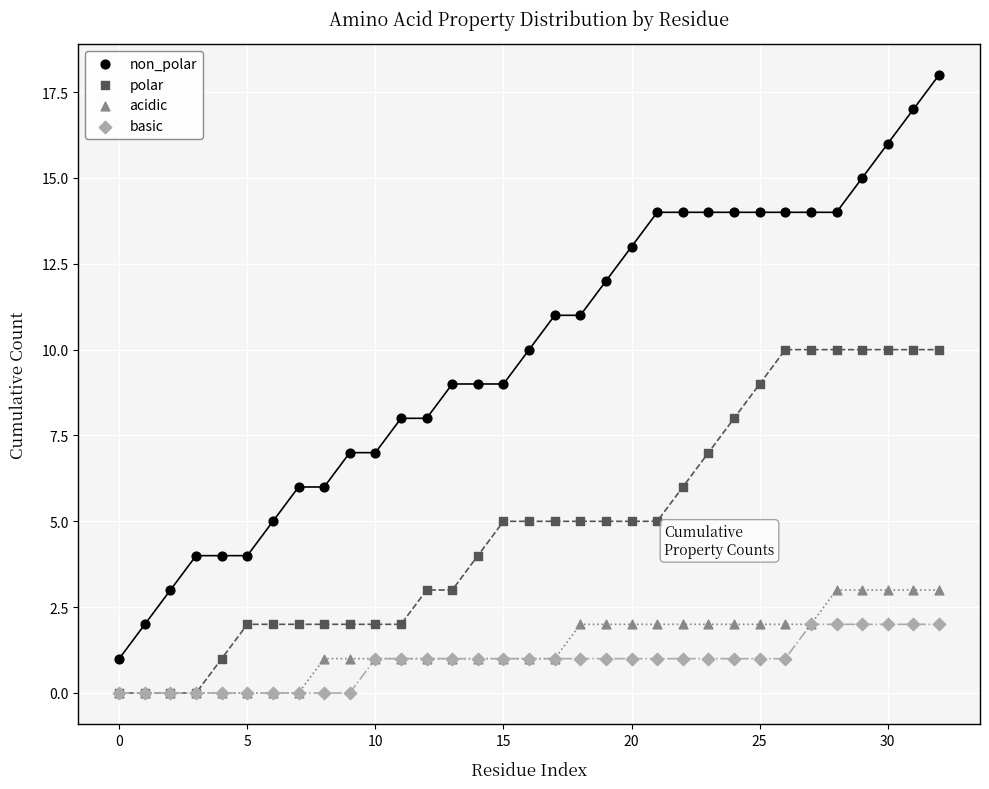

What are all the series names shown in the legend?

non_polar, polar, acidic, basic